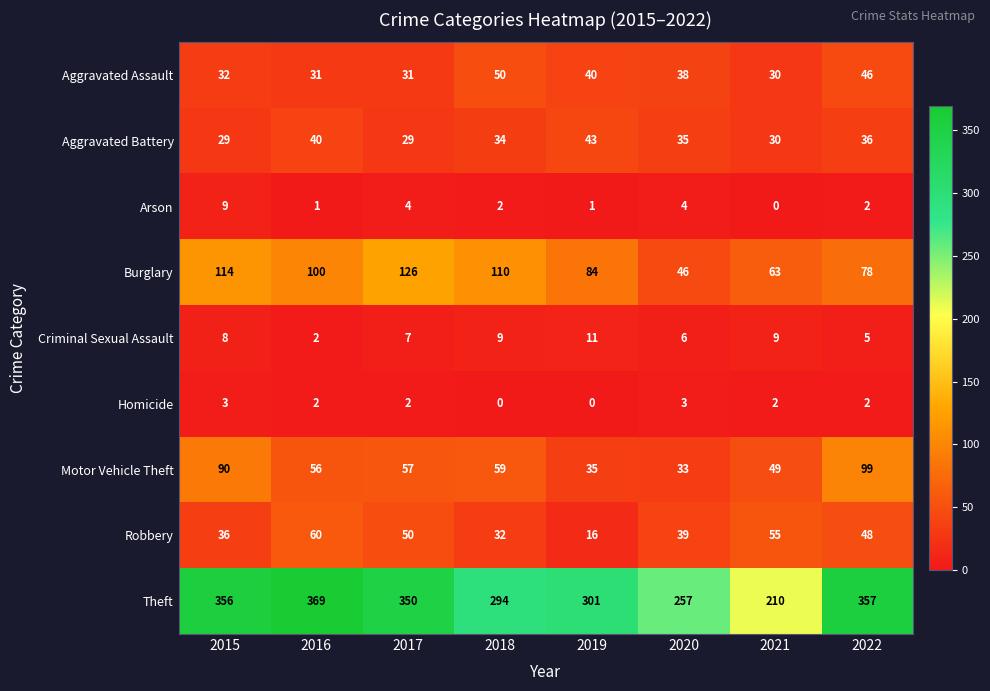

What is the maximum value for Homicide?

3